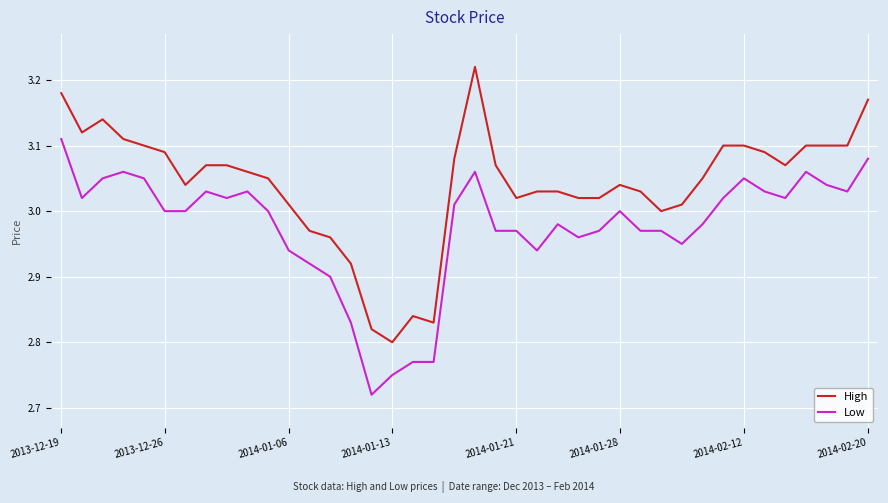

What is the sum of all High values?

121.6